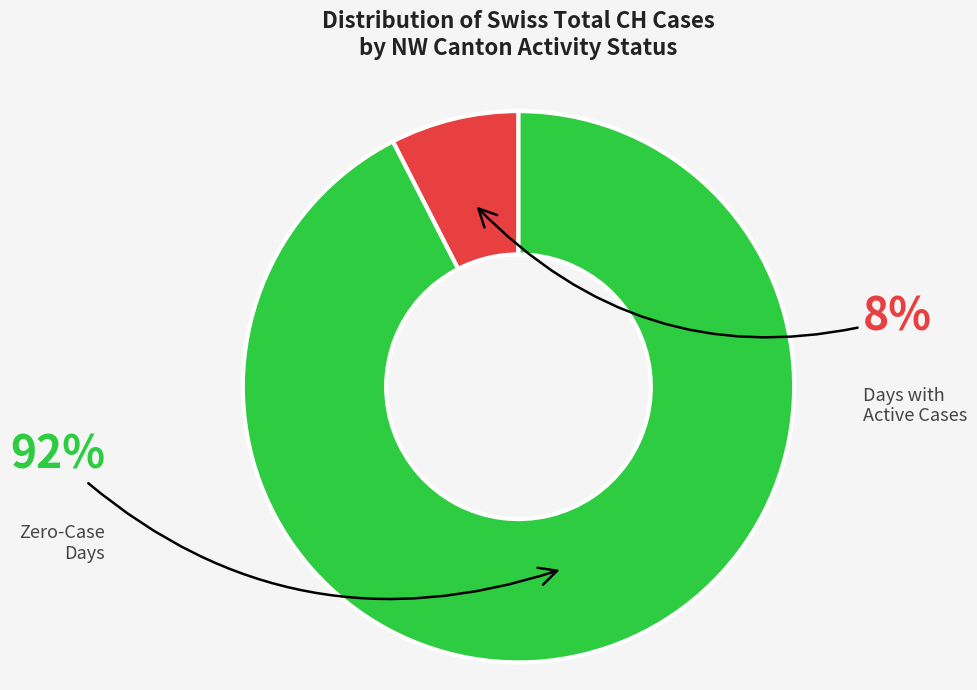

To the nearest percent, what is the average slice percentage?

50%